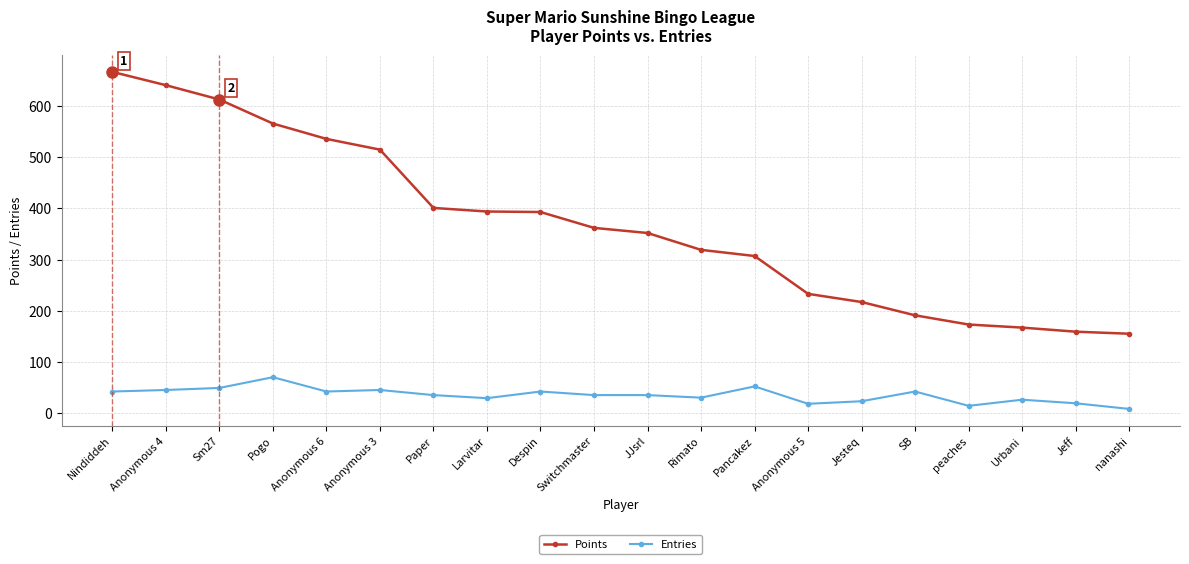

What is the difference between the maximum and minimum values in the Points series?

512